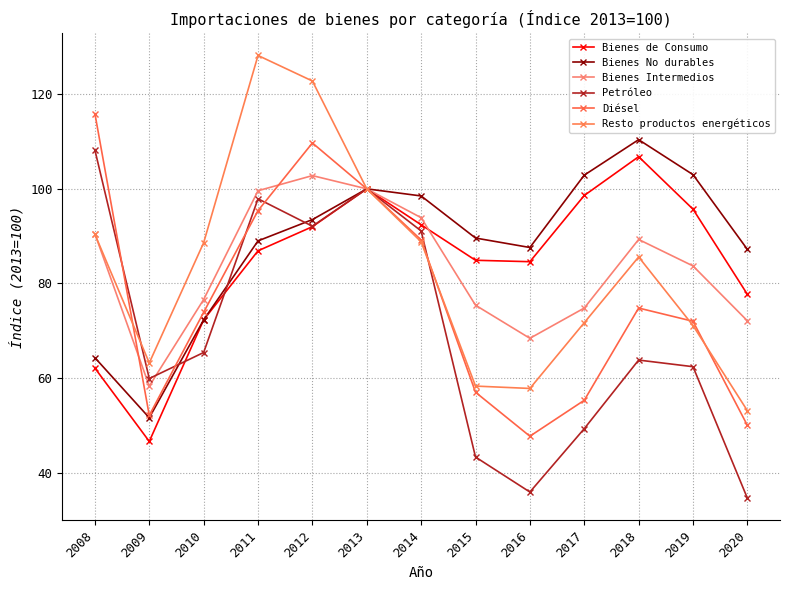

What are all the series names shown in the legend?

Bienes de Consumo, Bienes No durables, Bienes Intermedios, Petróleo, Diésel, Resto productos energéticos